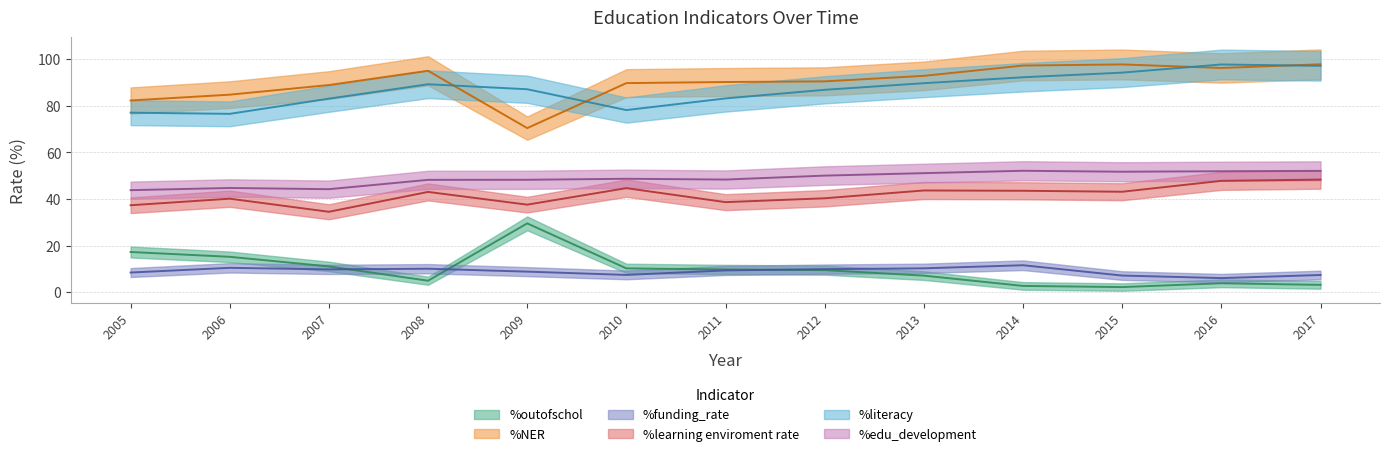

What is the value of the %NER point at the 7th from the left?

90.3